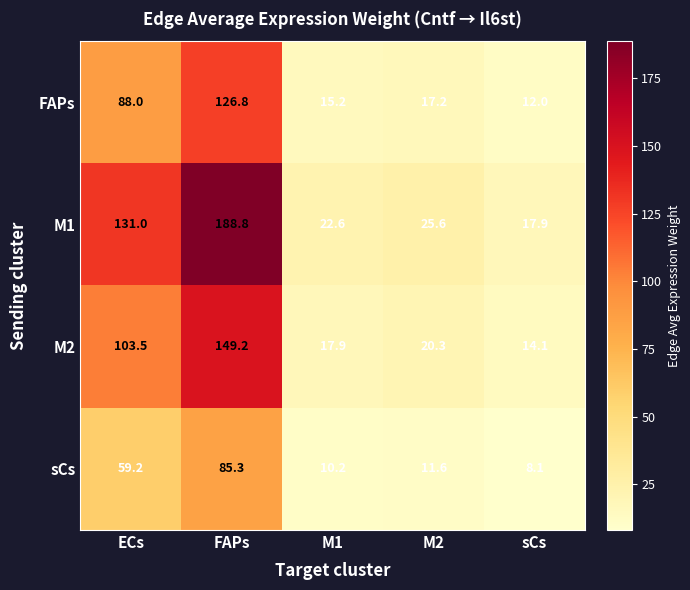

Count the number of data series in this chart.

4